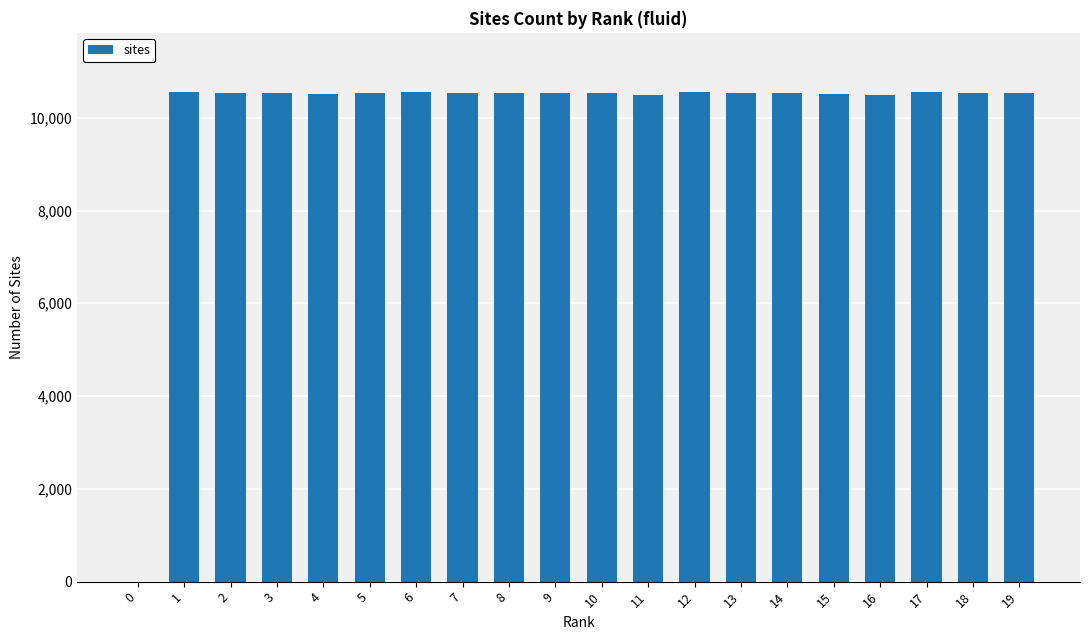

True or false: the data shows 18136 at 18.

False